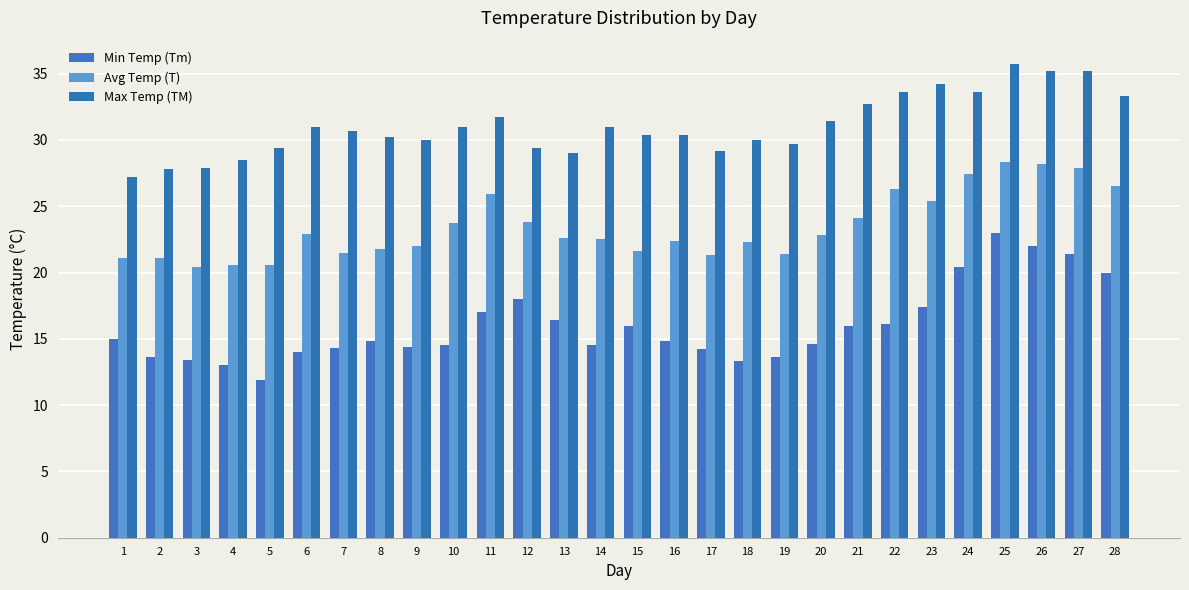

Is the value of Avg Temp (T) at 5 greater than the value of Min Temp (Tm) at 11?

Yes